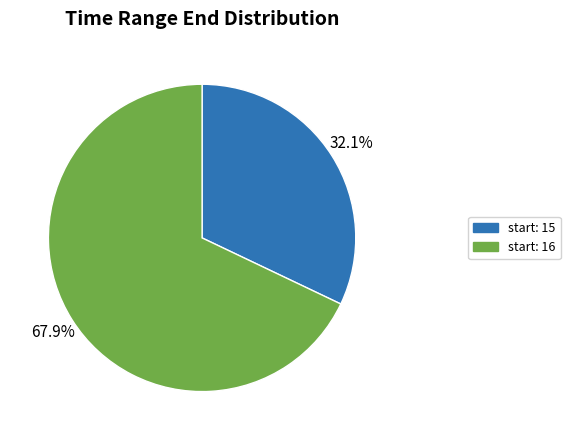

Does any single category account for the majority?

Yes